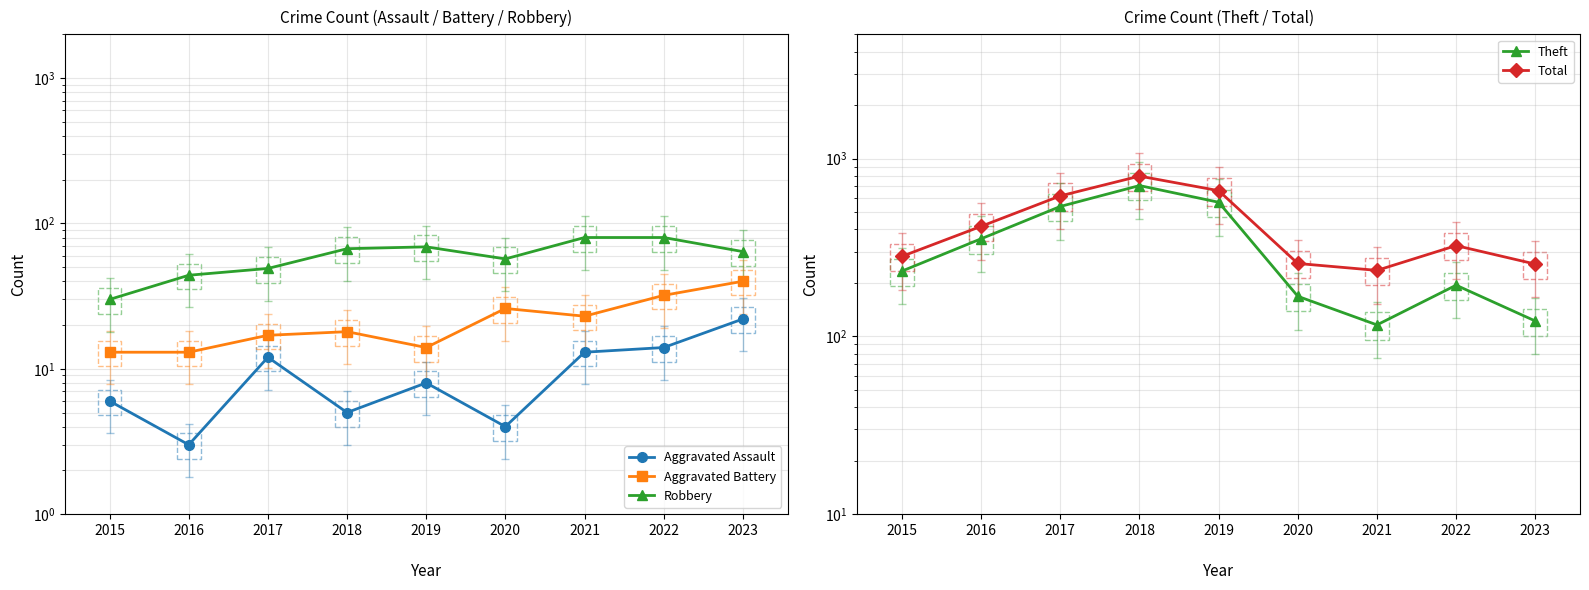

Which series has the largest range (max minus min)?

Theft